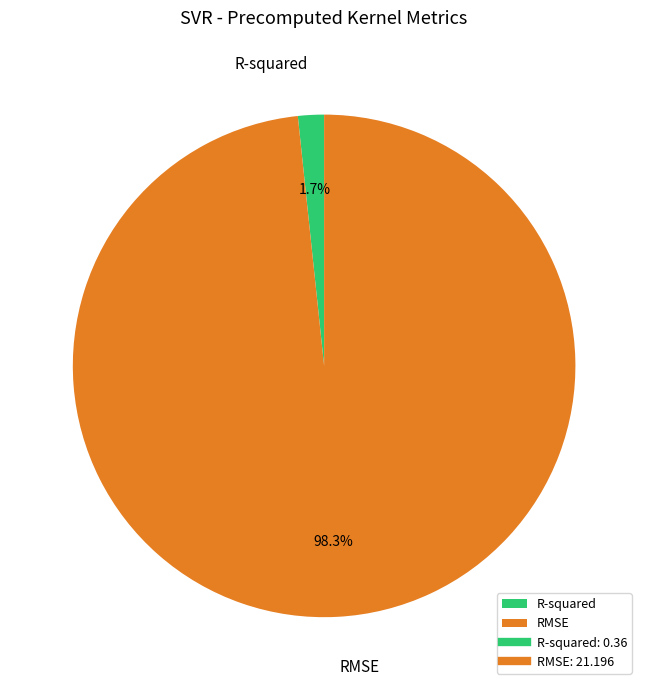

Which slice represents more than half of the pie?

RMSE